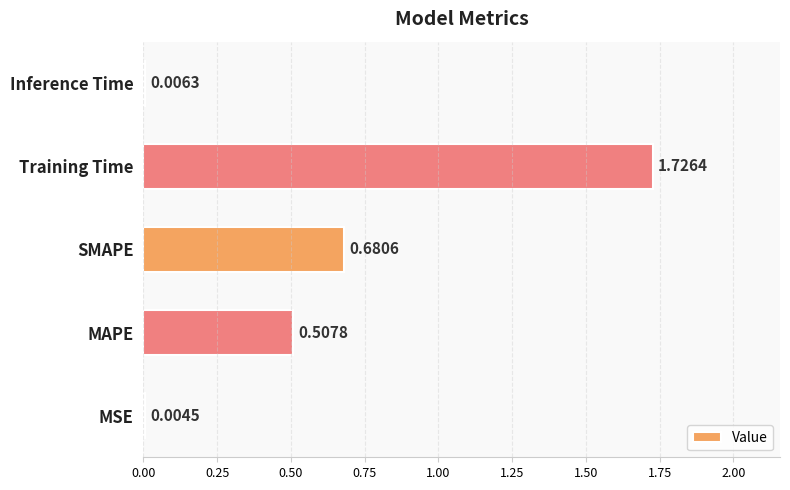

What is the change in value from SMAPE to Inference Time?

-0.7